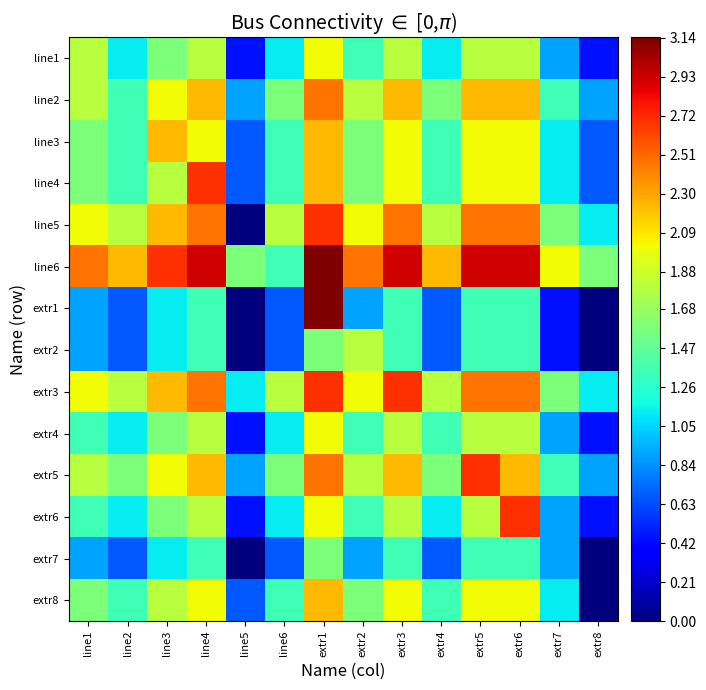

Which label corresponds to the largest value in the chart?

extr1